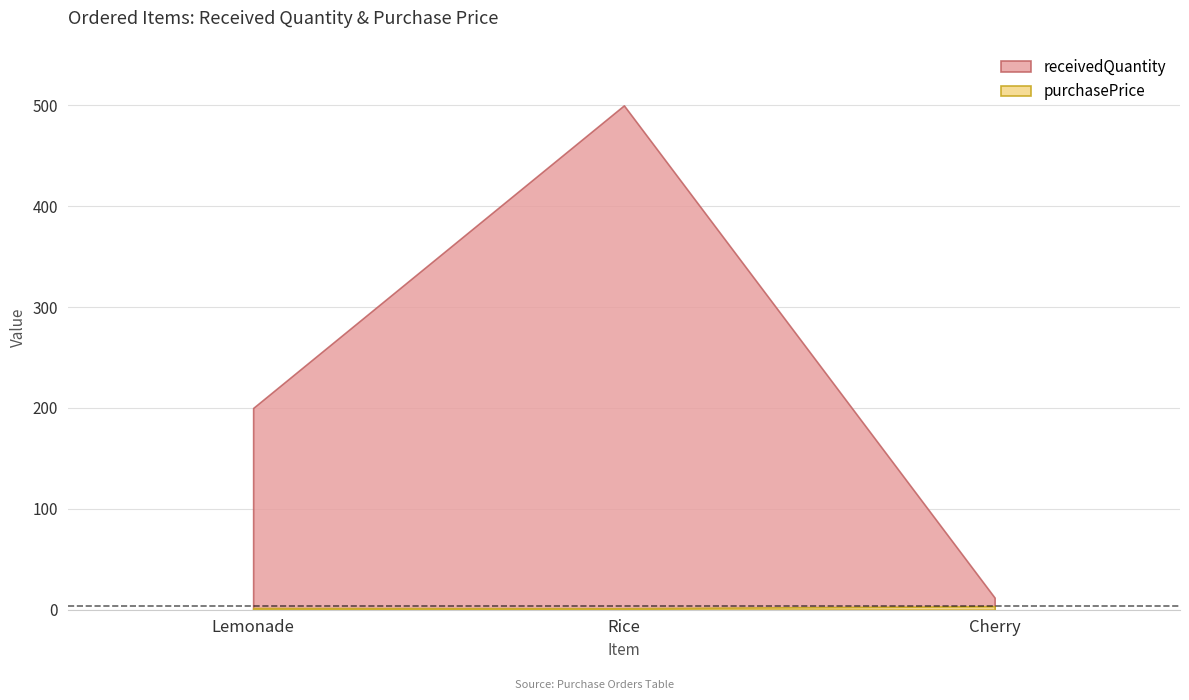

Where does the receivedQuantity series first go above 200?

Rice